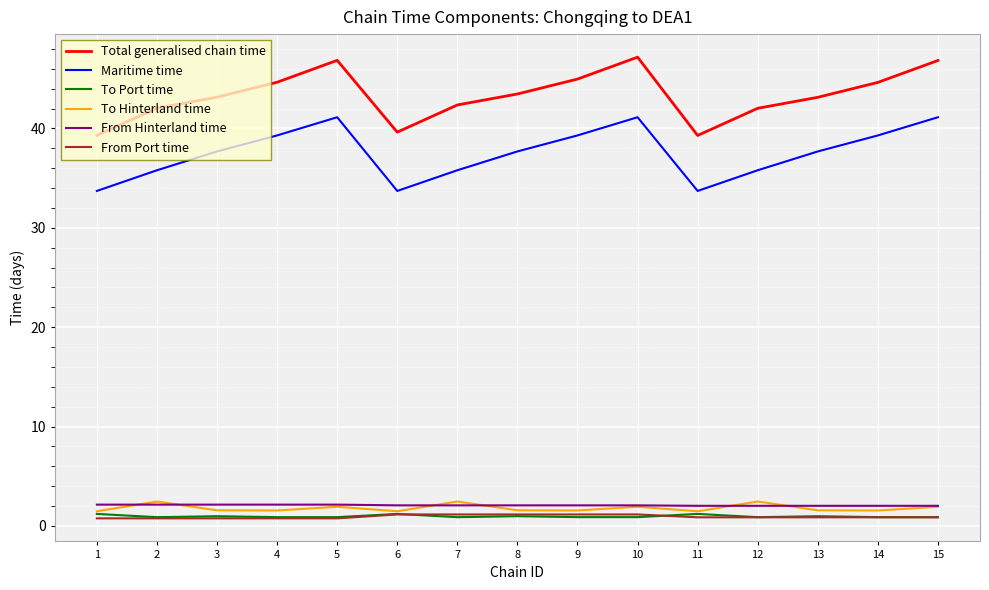

What is the maximum value shown in the chart?

47.2